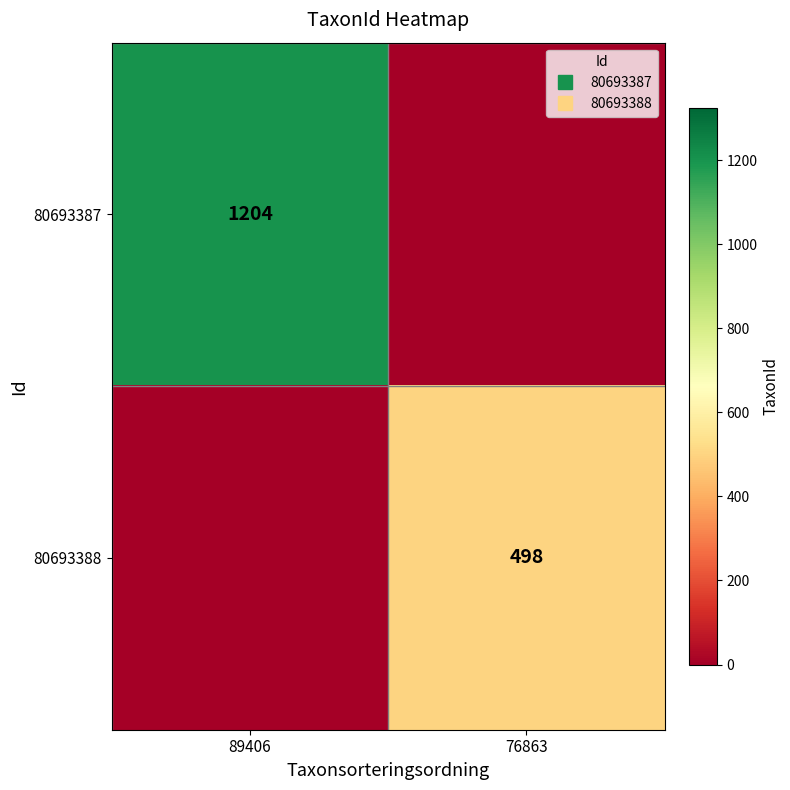

Count the number of data series in this chart.

2